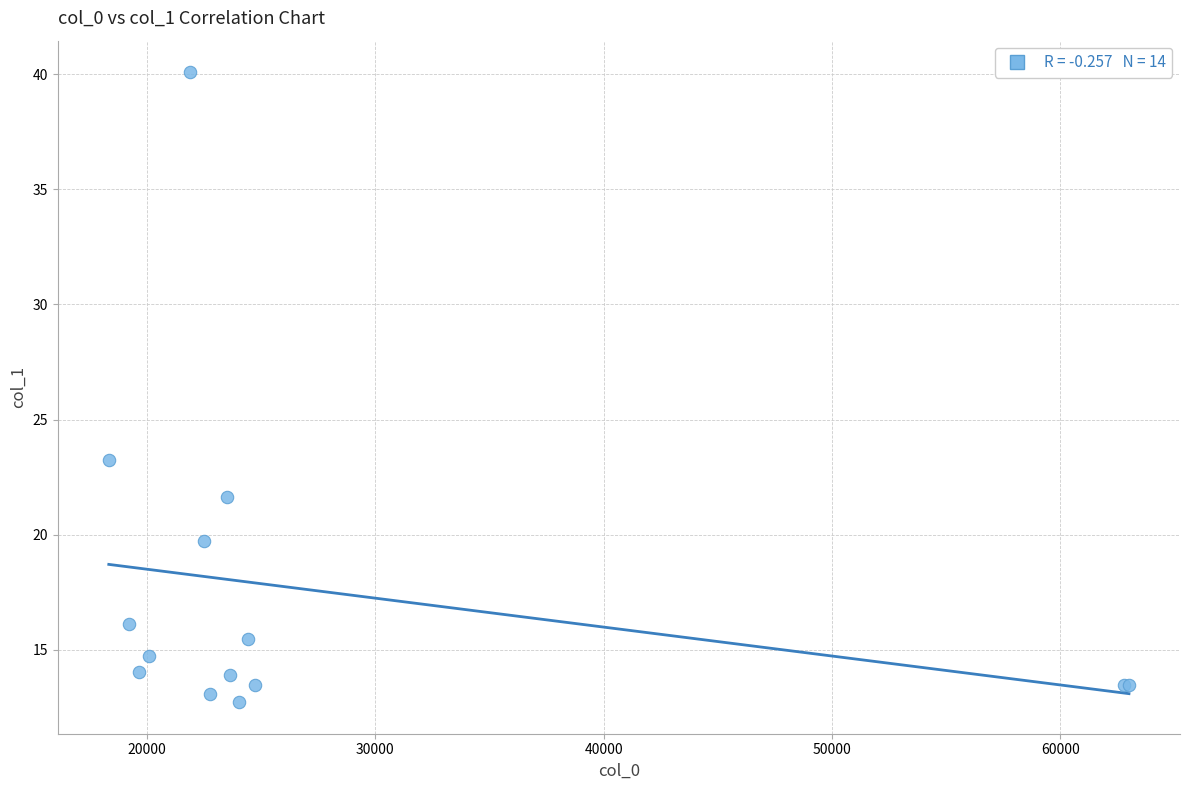

What Y value in the scatter plot is closest to 26?

23.3